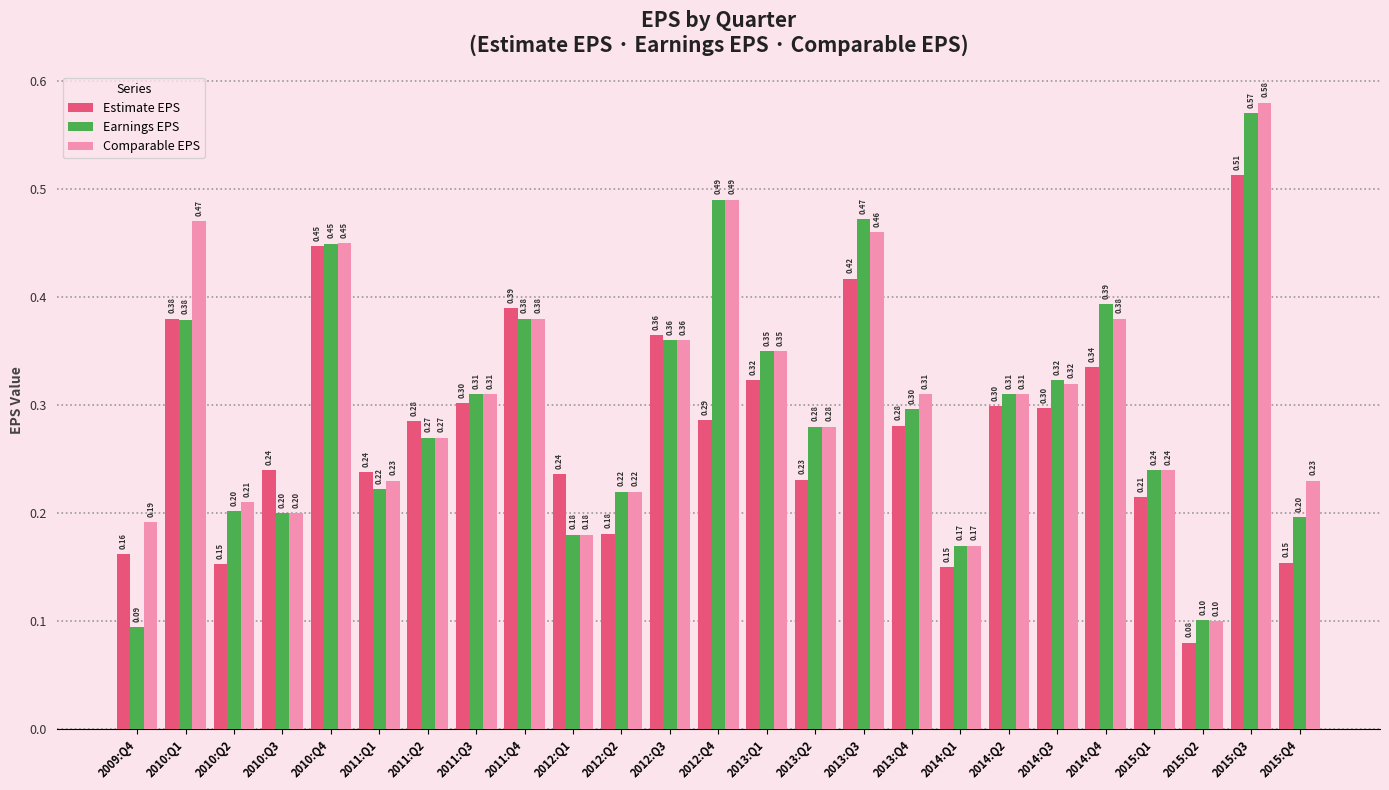

List the series in order of their peak value, lowest first.

Estimate EPS, Earnings EPS, Comparable EPS